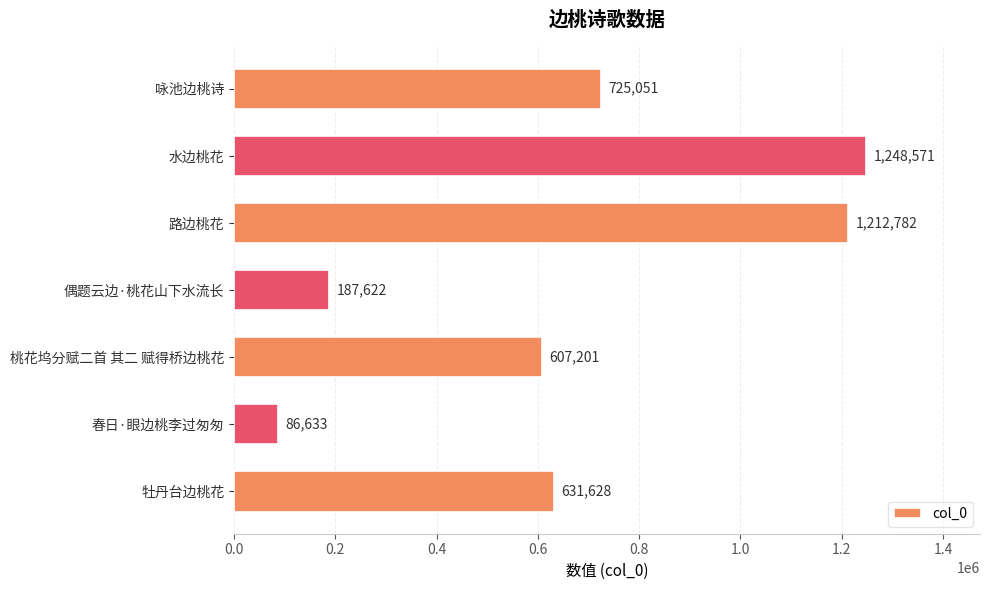

Rank the categories by value from lowest to highest.

春日·眼边桃李过匆匆, 偶题云边·桃花山下水流长, 桃花坞分赋二首 其二 赋得桥边桃花, 牡丹台边桃花, 咏池边桃诗, 路边桃花, 水边桃花